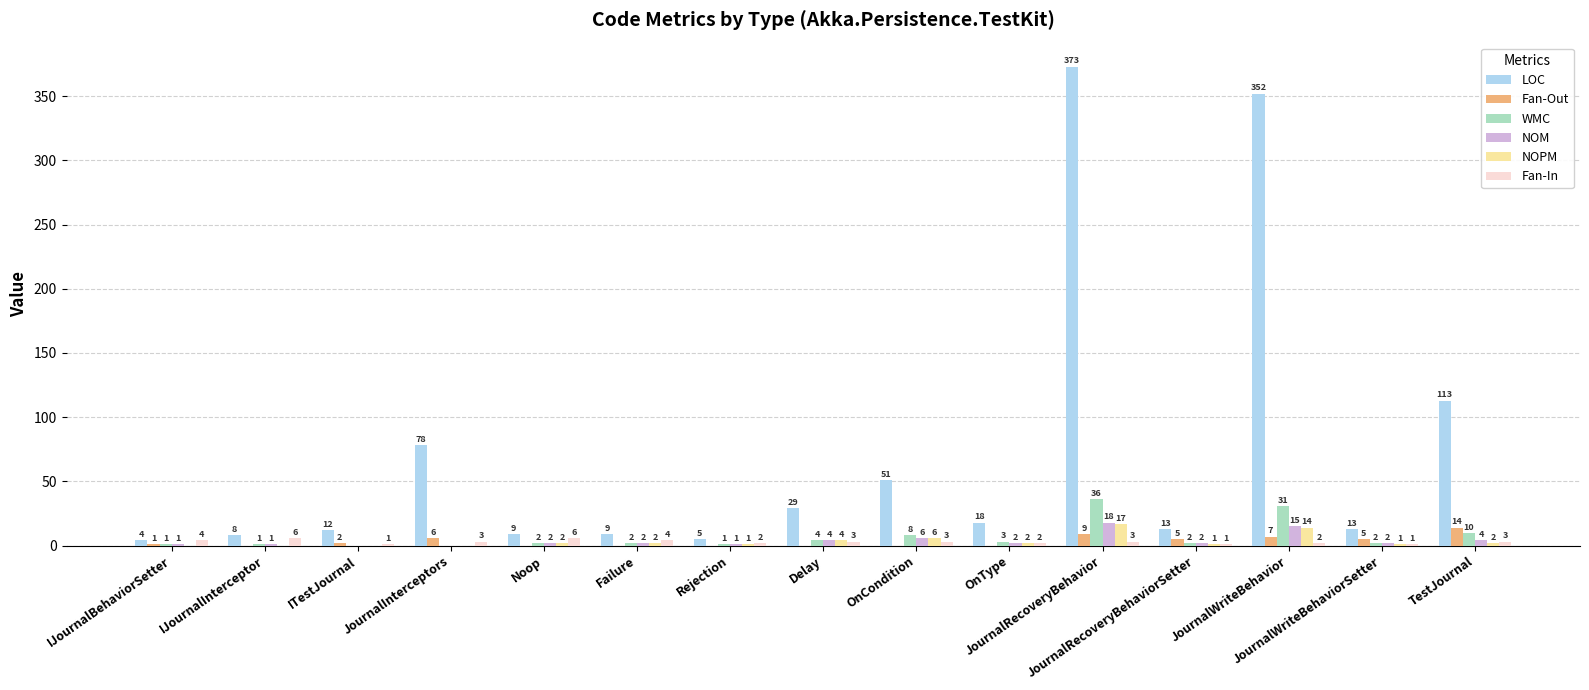

How many Fan-In values are between 2 and 4?

10